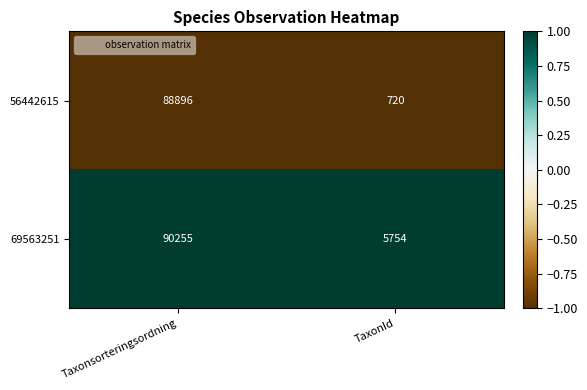

What value does the 56442615 series have at TaxonId?

720